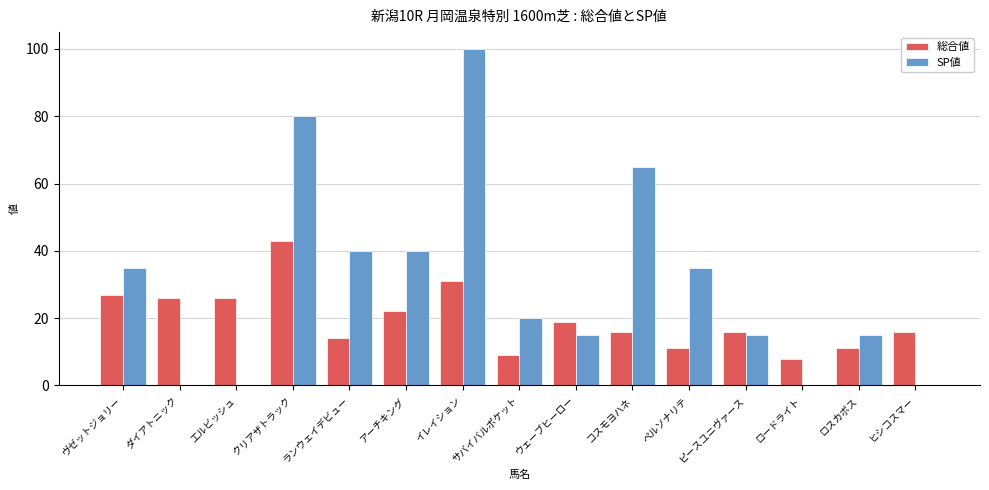

Which series has the largest total across all categories?

SP値